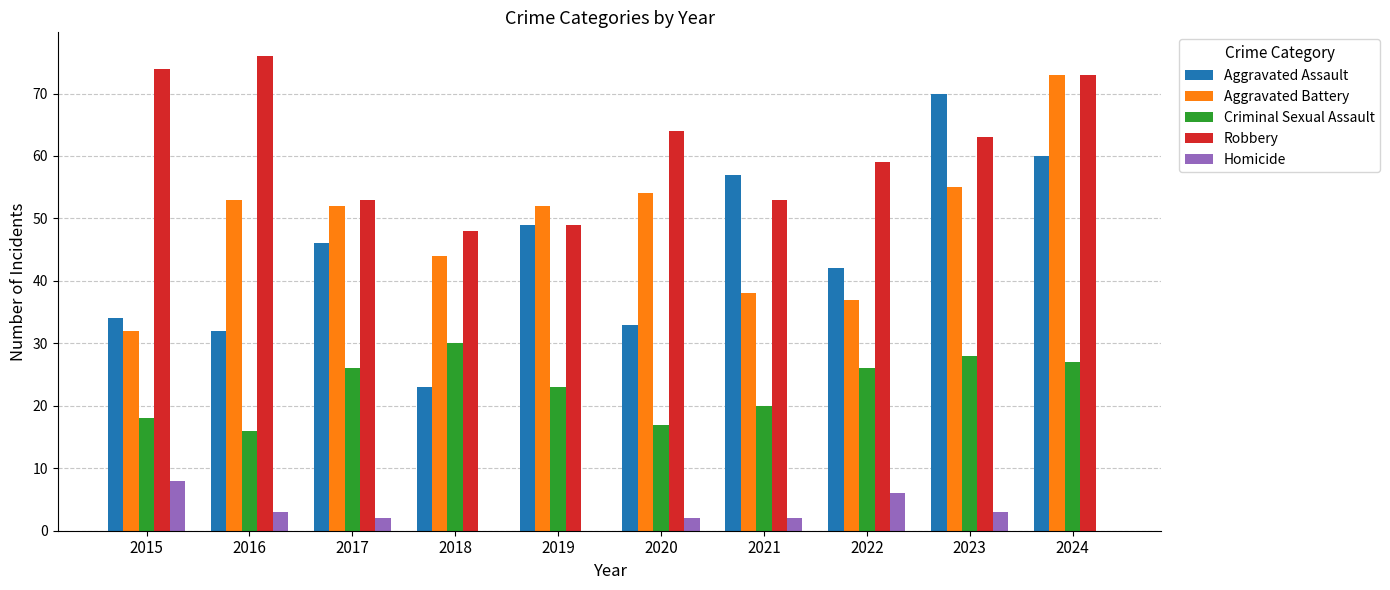

What is the maximum value for Homicide?

8